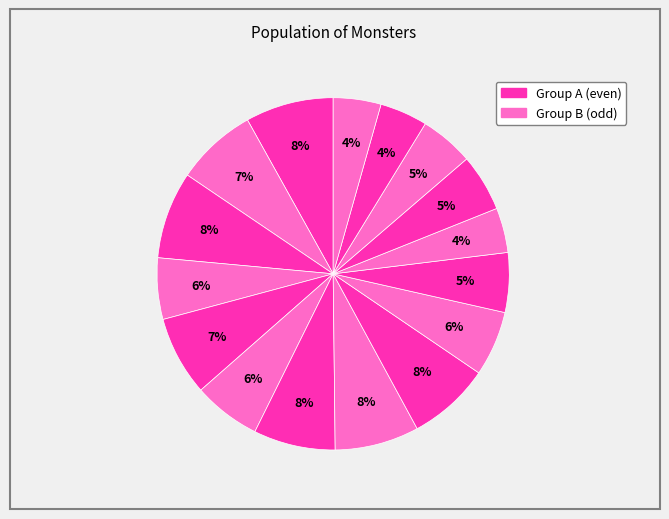

Count the number of slices in the pie.

16